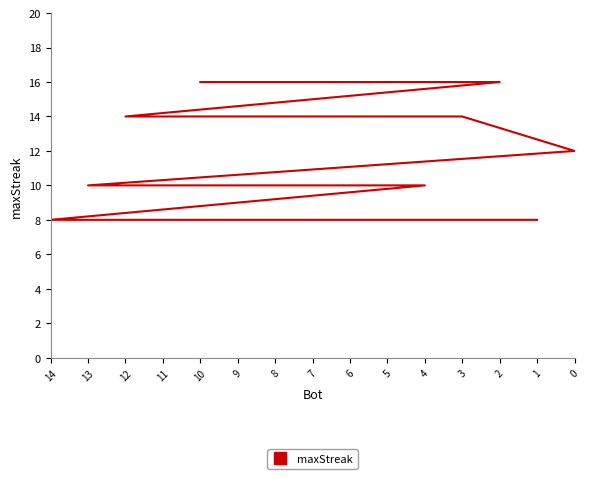

What is the difference between the values at 1 and 11?

2